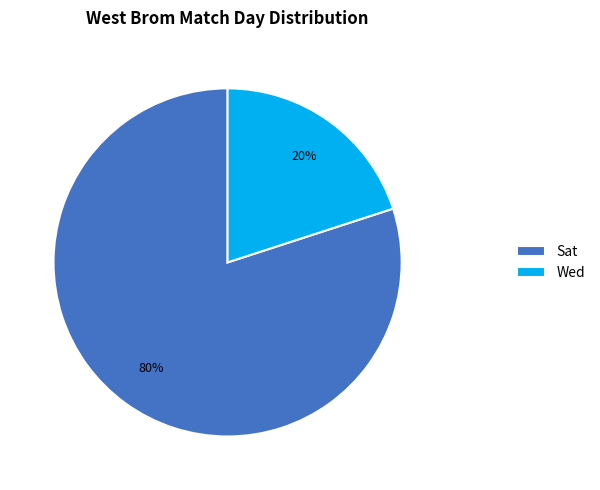

Combined, do Sat and Wed account for over 50%?

Yes